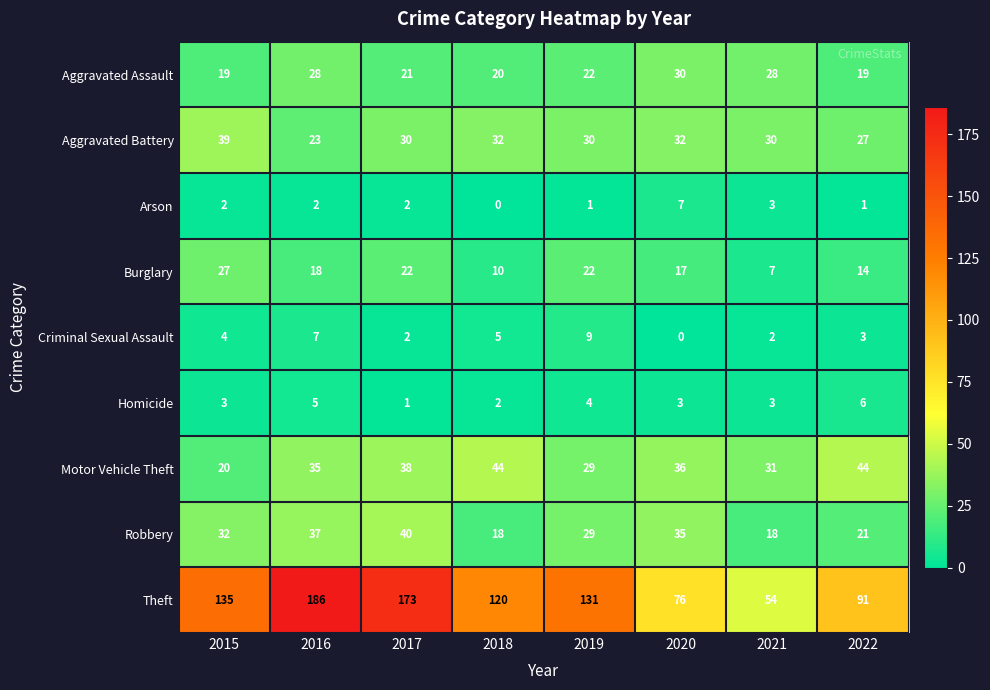

What is the difference between the highest and lowest values at 2019?

130